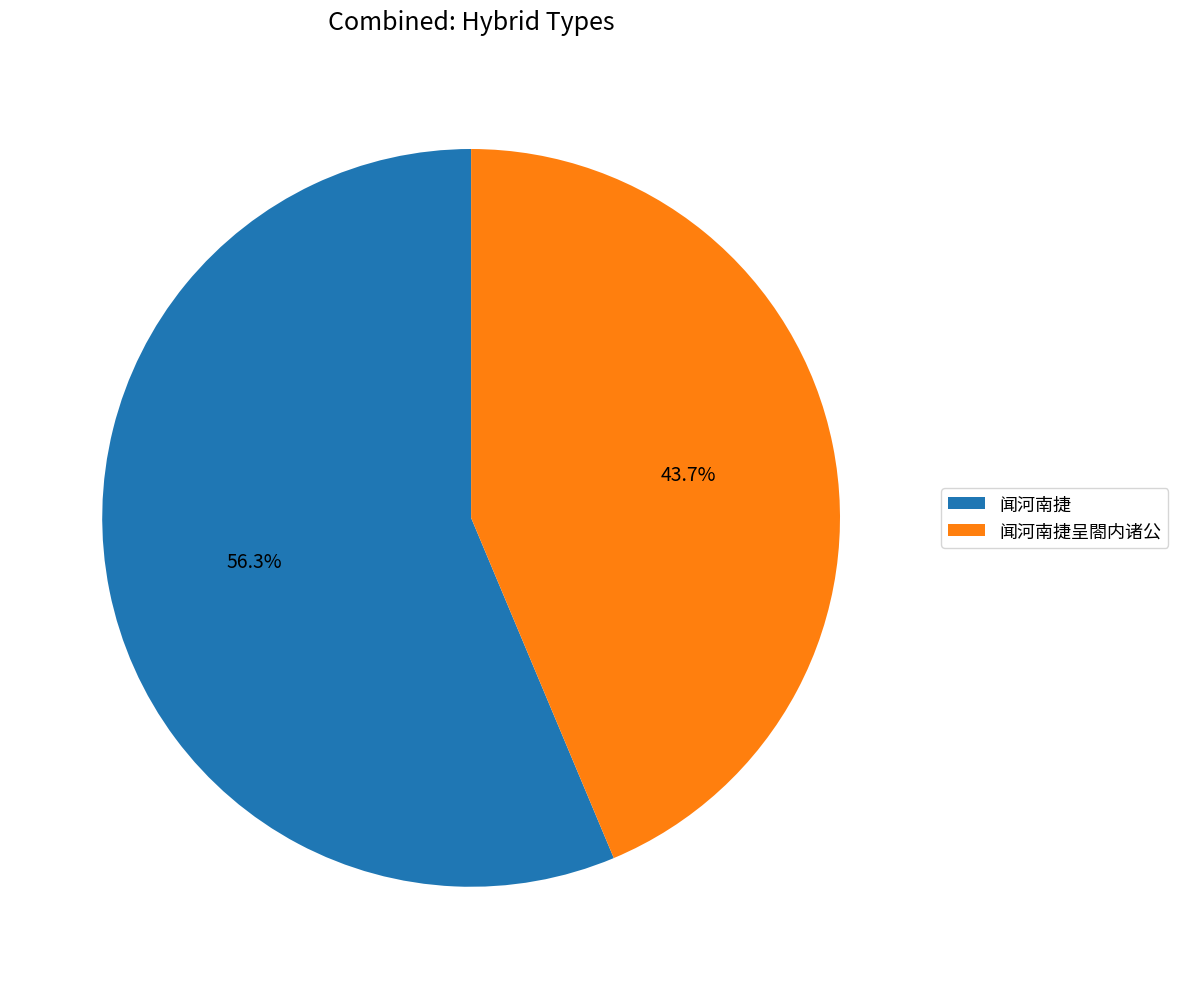

What percentage is the 闻河南捷呈閤内诸公 slice, to the nearest percent?

44%